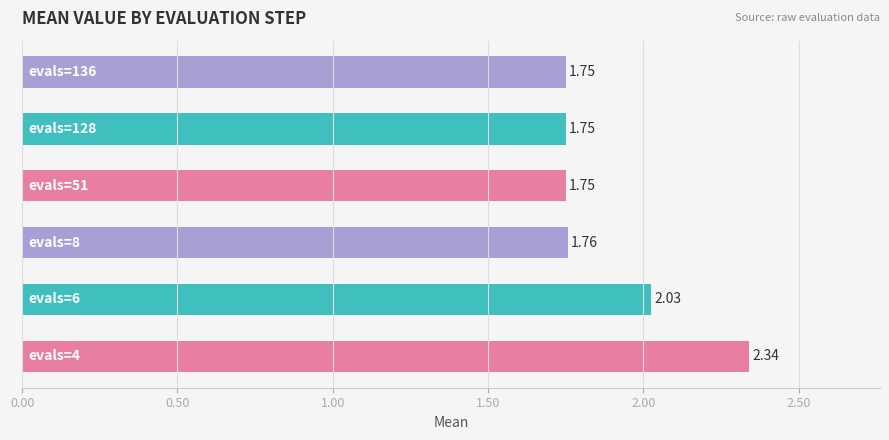

How many categories are shown in the chart?

6